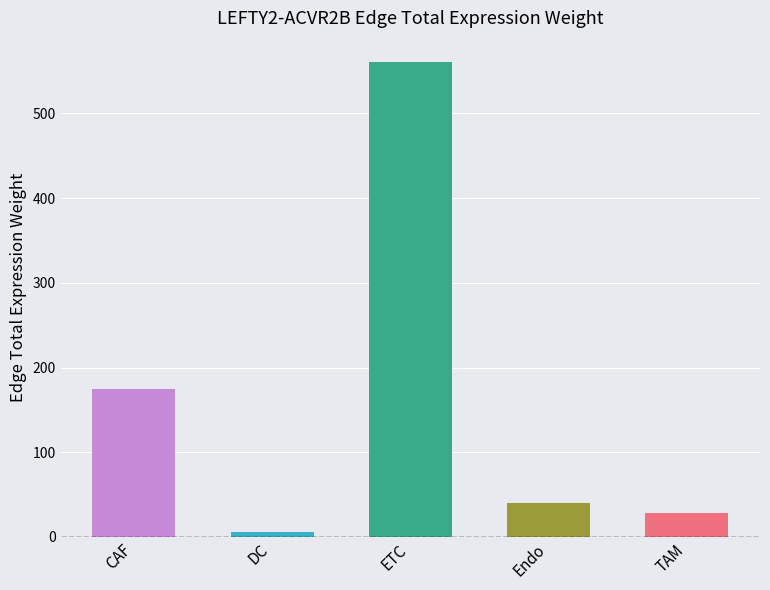

What is the minimum value shown in the chart?

5.6